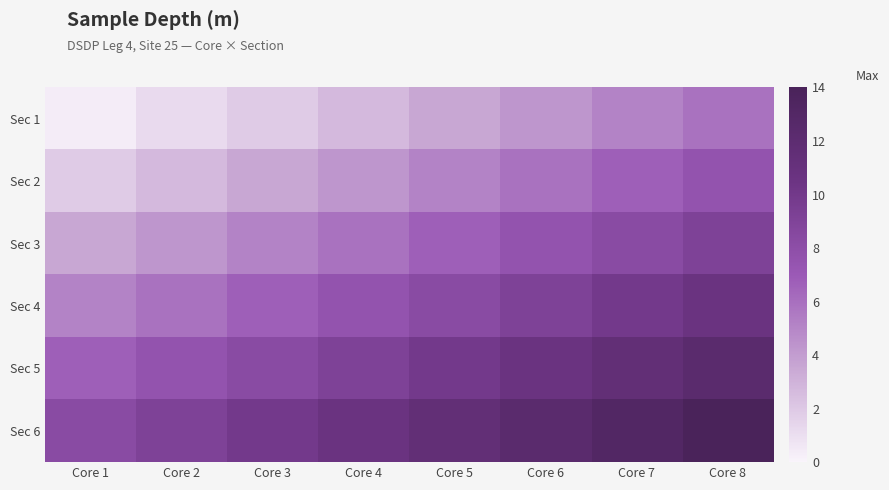

Reading left to right, what are all the values shown in this chart?

Sec 1: Core 1=0.4	Core 2=1.2	Core 3=1.9	Core 4=2.7	Core 5=3.5	Core 6=4.3	Core 7=5.1	Core 8=5.9
Sec 2: Core 1=1.9	Core 2=2.7	Core 3=3.5	Core 4=4.3	Core 5=5.1	Core 6=5.9	Core 7=6.7	Core 8=7.5
Sec 3: Core 1=3.5	Core 2=4.3	Core 3=5.1	Core 4=5.9	Core 5=6.7	Core 6=7.5	Core 7=8.3	Core 8=9.1
Sec 4: Core 1=5.1	Core 2=5.9	Core 3=6.7	Core 4=7.5	Core 5=8.3	Core 6=9.1	Core 7=9.9	Core 8=10.7
Sec 5: Core 1=6.7	Core 2=7.5	Core 3=8.3	Core 4=9.1	Core 5=9.9	Core 6=10.7	Core 7=11.5	Core 8=12.3
Sec 6: Core 1=8.3	Core 2=9.1	Core 3=9.9	Core 4=10.7	Core 5=11.5	Core 6=12.3	Core 7=13.1	Core 8=13.9